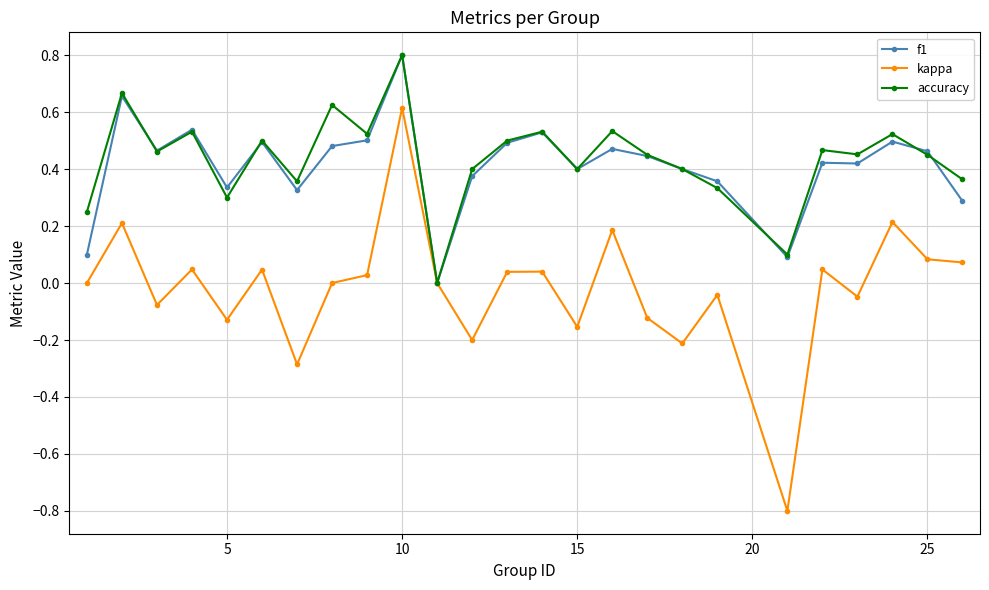

True or false: f1 has more than 1 interior local peaks.

True